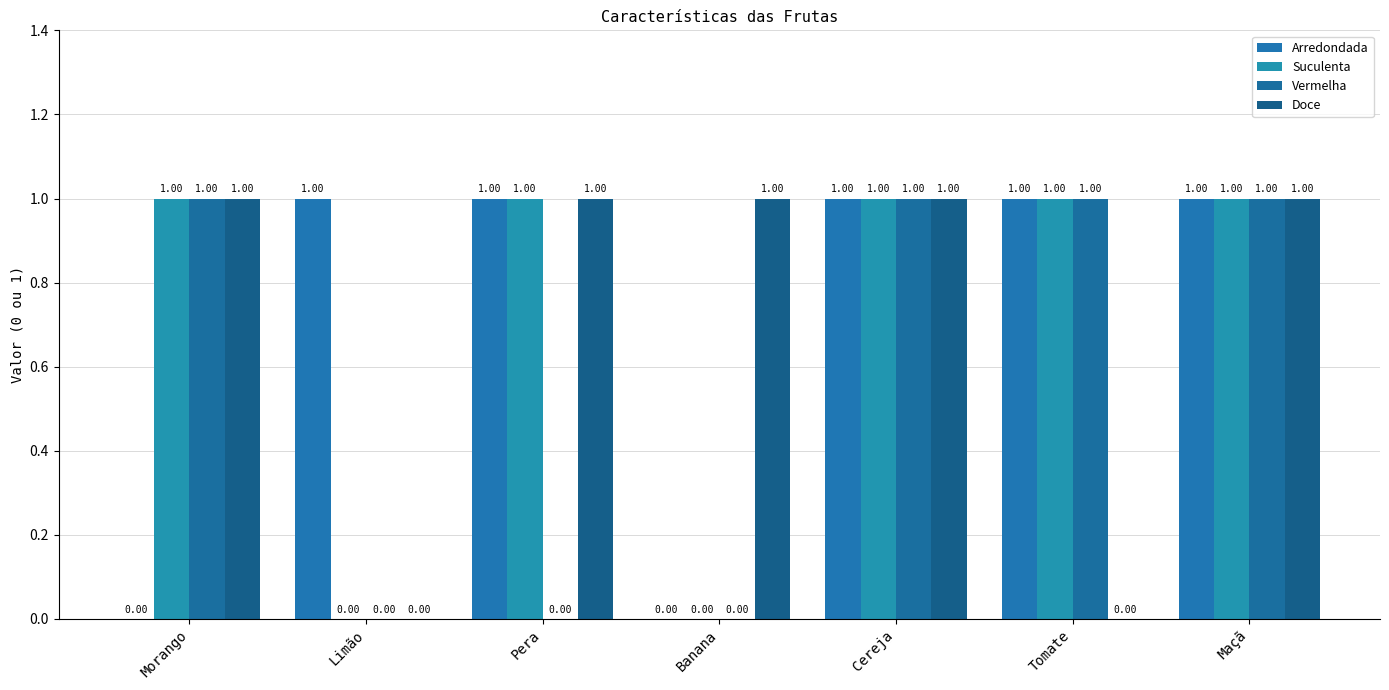

What is the sum of all Arredondada values?

5